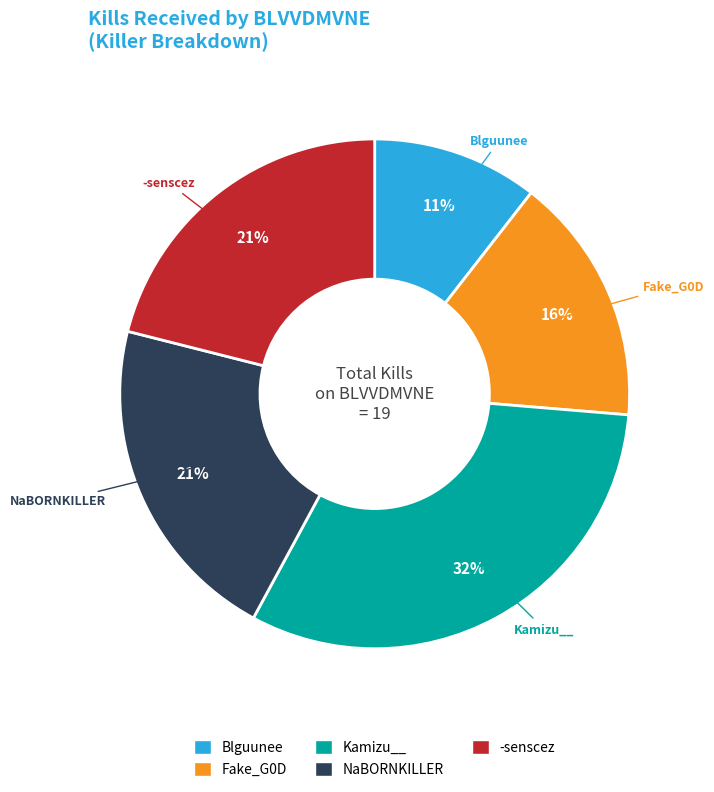

How many slices are in this pie chart?

5